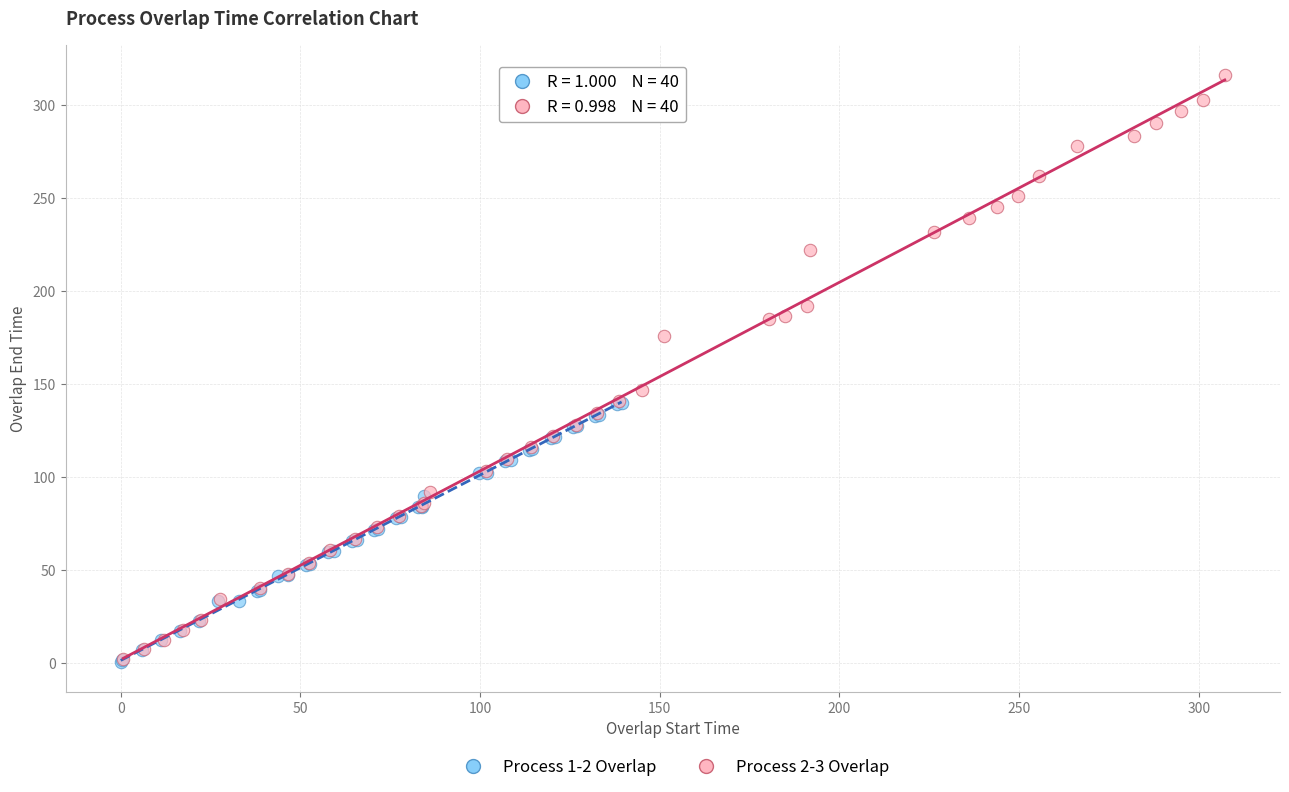

Which series has the largest Y range (max minus min)?

Process 2-3 Overlap